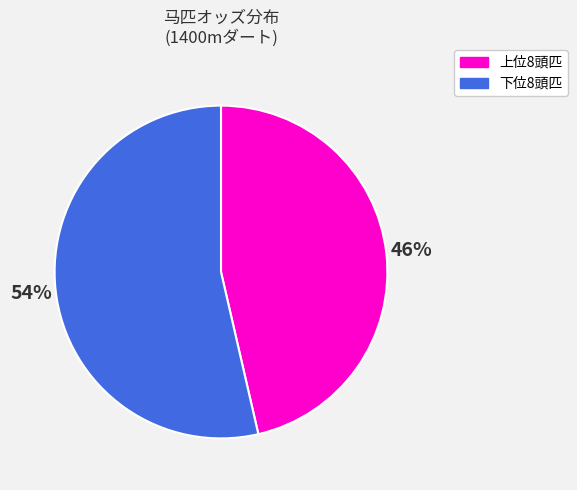

Is there a majority slice in this chart?

Yes